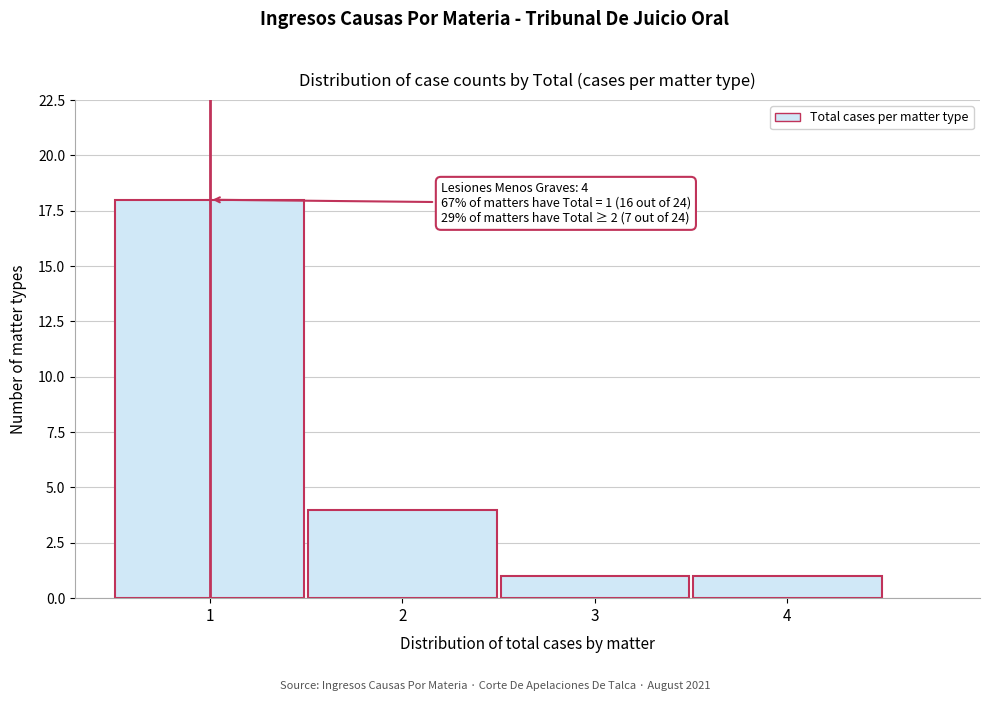

Which range on the x-axis has the tallest bar?

0.5 to 1.5